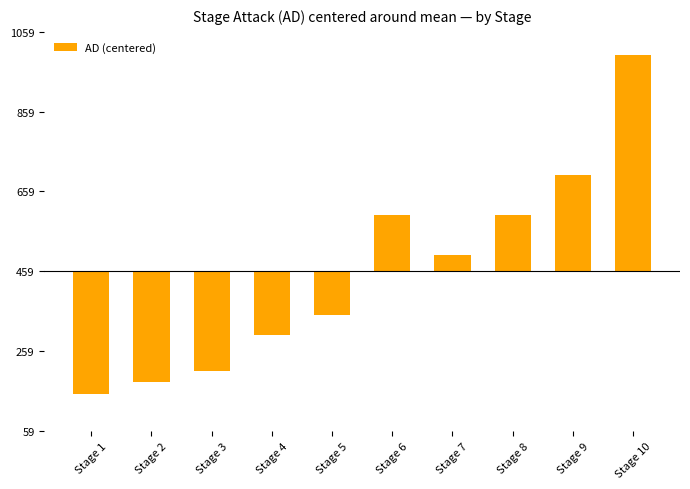

Are the bars horizontal?

No